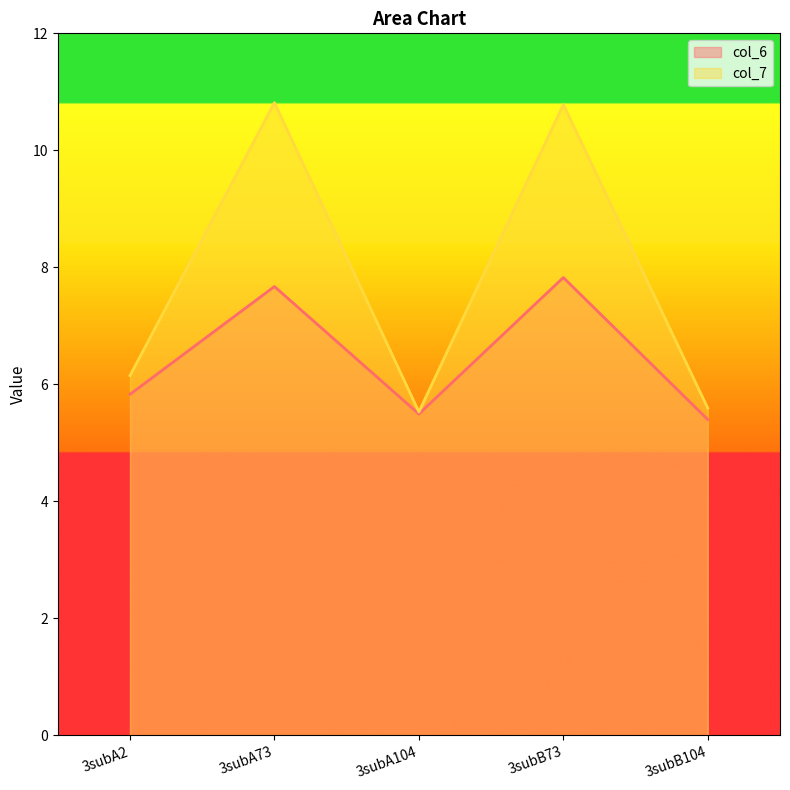

What is the label of the 3rd point from the left?

3subA104